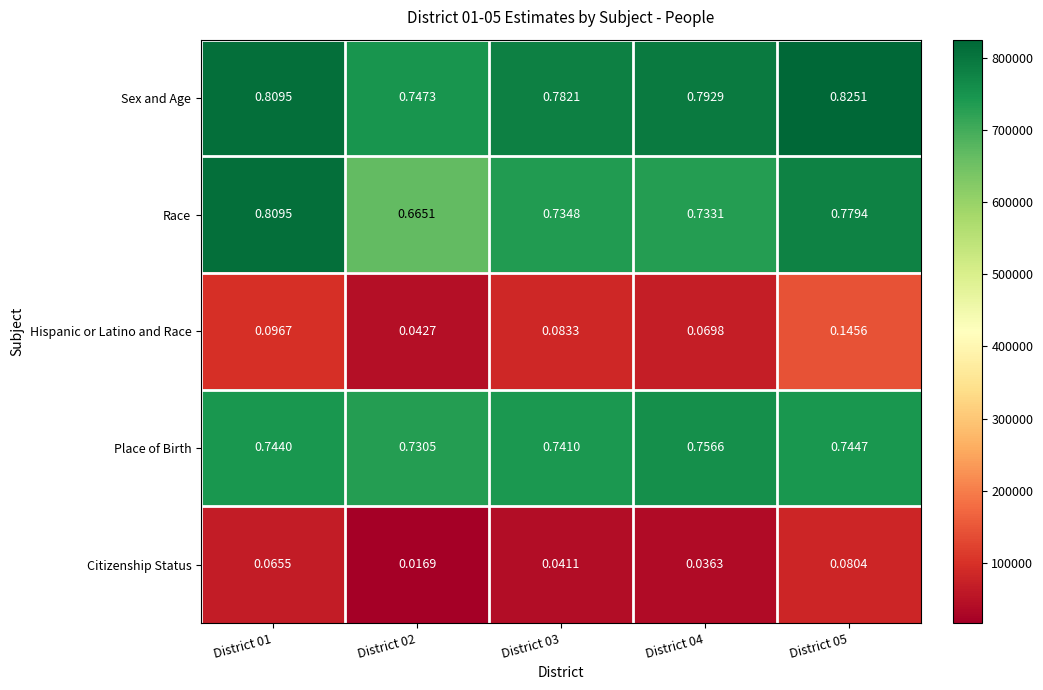

At District 05, list the series in order from smallest to largest.

Citizenship Status, Hispanic or Latino and Race, Place of Birth, Race, Sex and Age